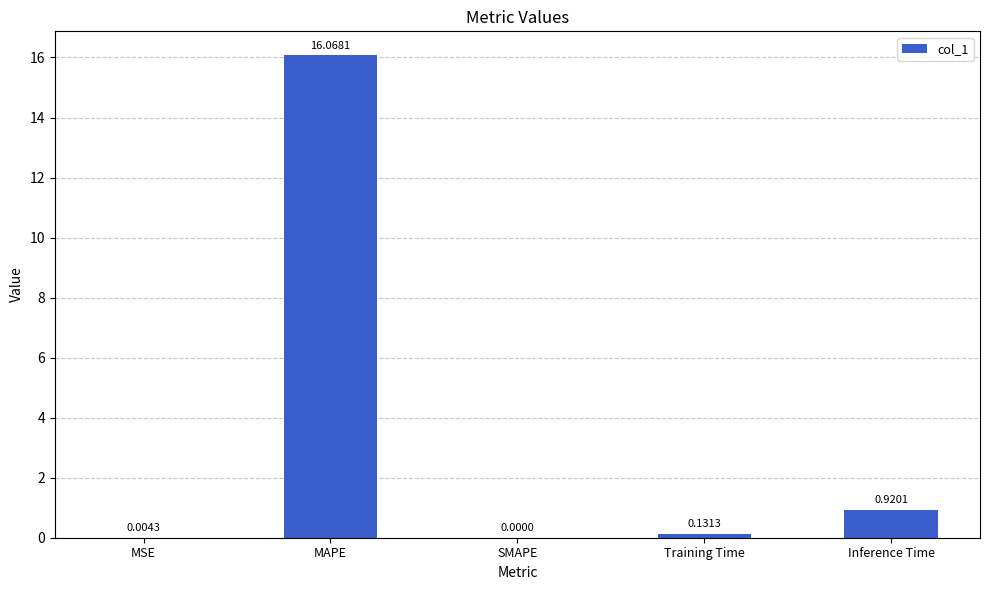

What is the sum of all values?

17.1